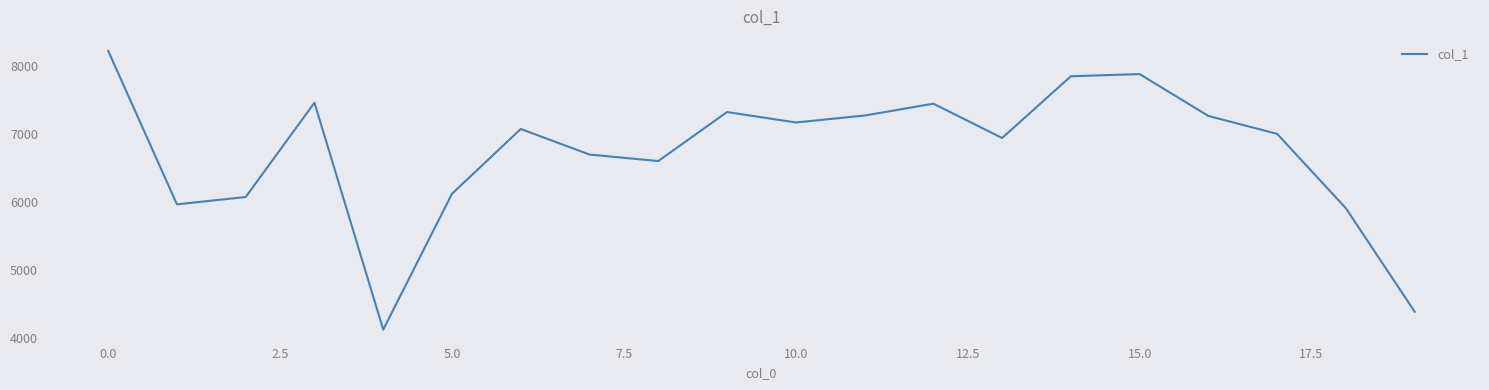

What is the difference between the maximum and minimum values?

4110